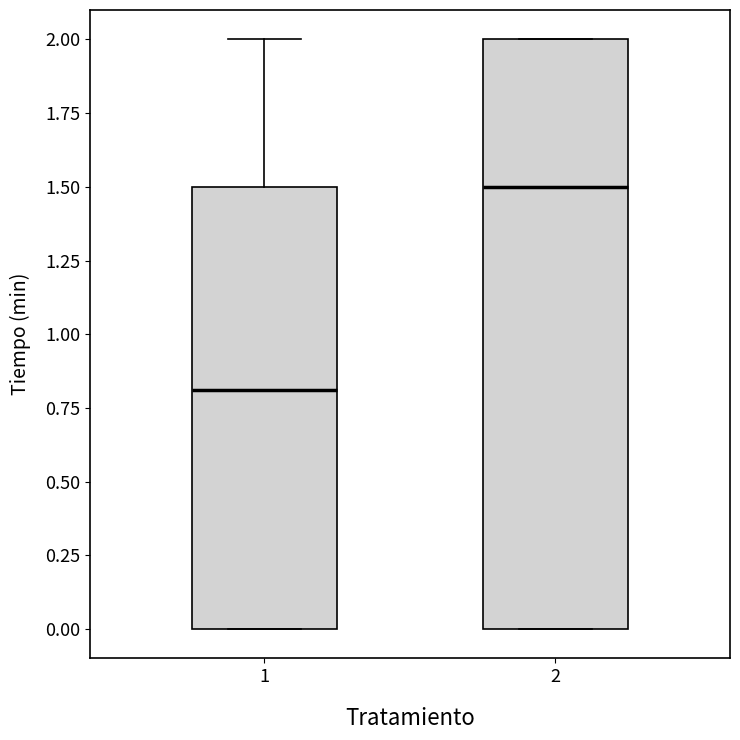

Reading left to right, transcribe this box plot: for each box, give where its median line is, the range the box spans, and where its two whiskers end, as read against the y-axis. The values are not printed on the chart, so give them approximately, as read against the axis.

1: median 0.8, box 0.0 to 1.5, whiskers 0.0 to 2.0
2: median 1.5, box 0.0 to 2.0, whiskers 0.0 to 2.0